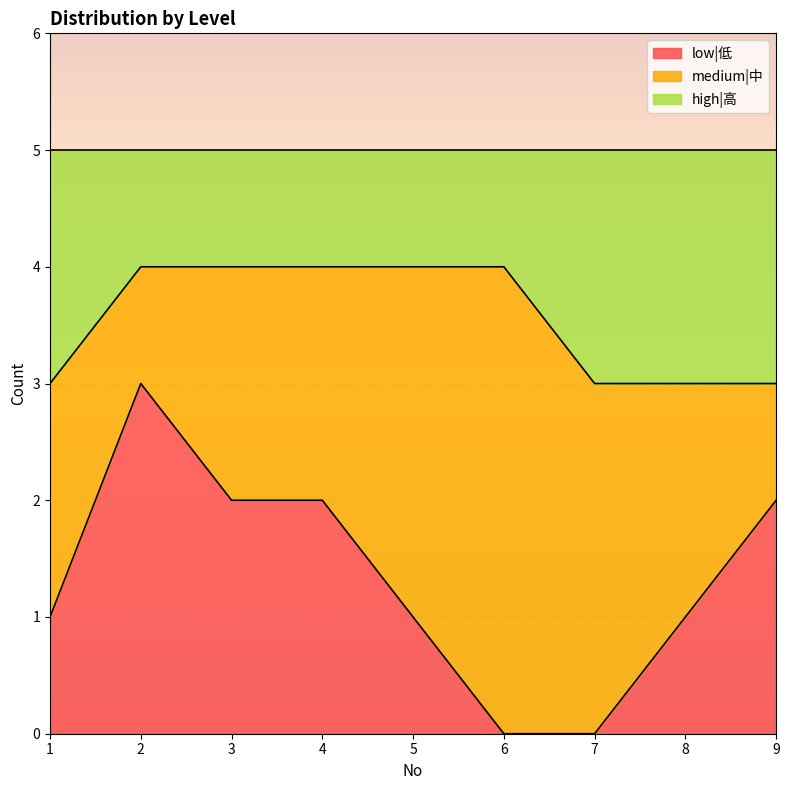

Is it true that low|低 equals 3 at 2?

True